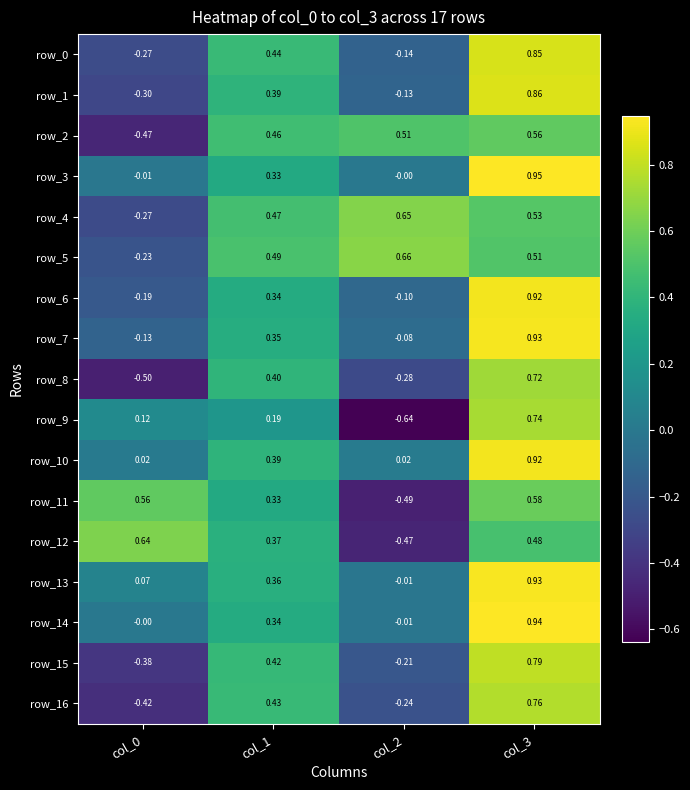

Is the value of row_2 at col_2 greater than the value of row_6 at col_1?

Yes